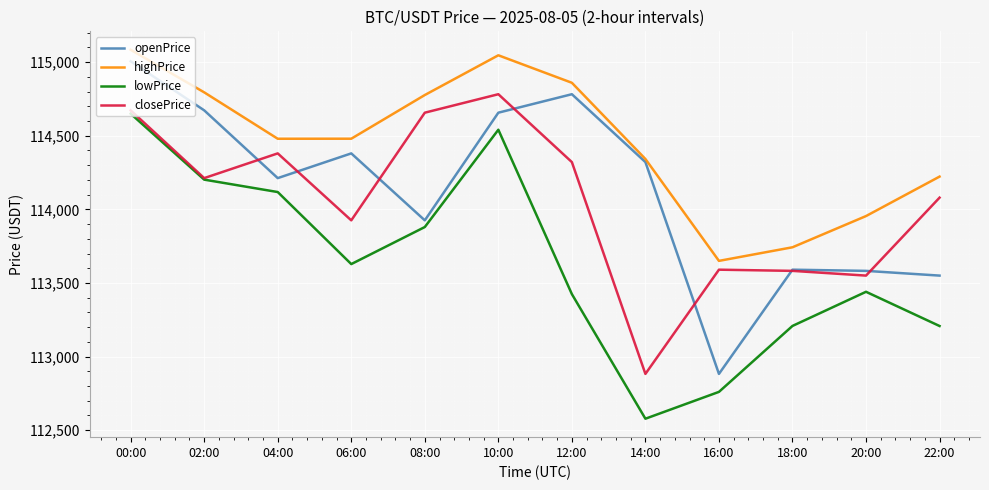

Where do openPrice and closePrice first cross each other?

02:00 and 04:00